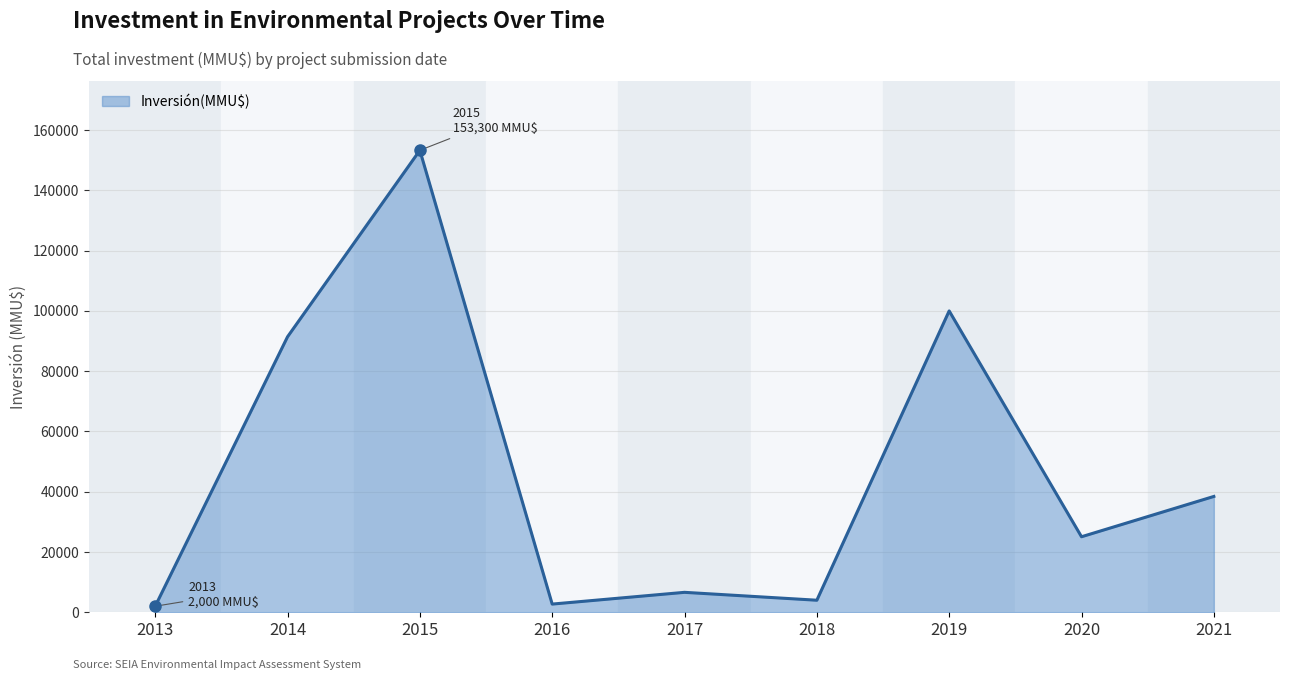

What is the change in value from 2014 to 2018?

-87410